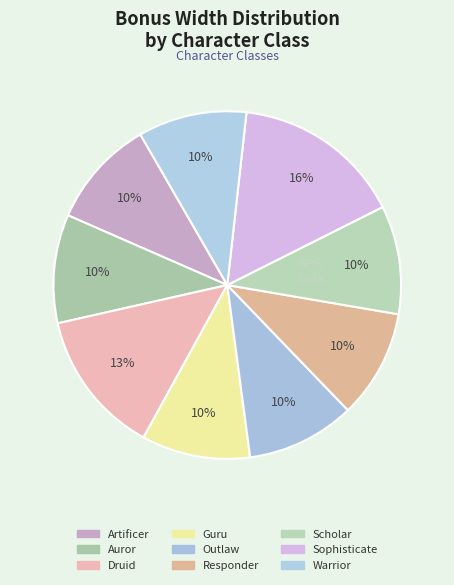

How many slices are in this pie chart?

9